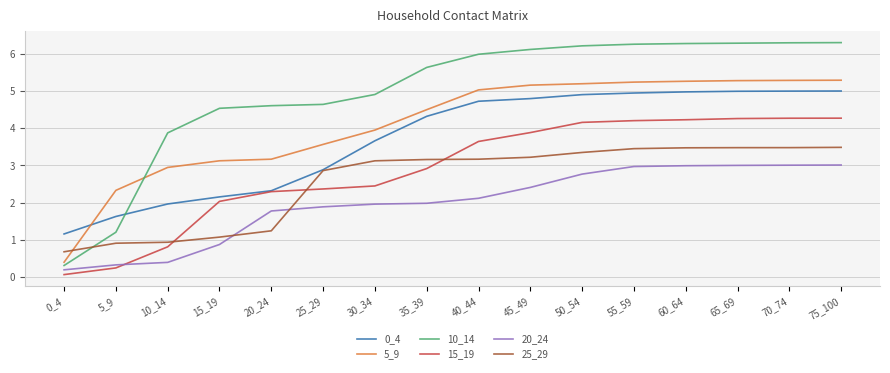

Rank the series at 15_19 from highest to lowest value.

10_14, 5_9, 0_4, 15_19, 25_29, 20_24